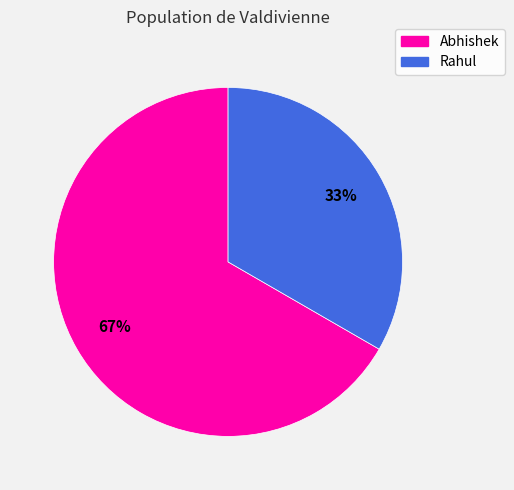

How many segments does this pie chart have?

2